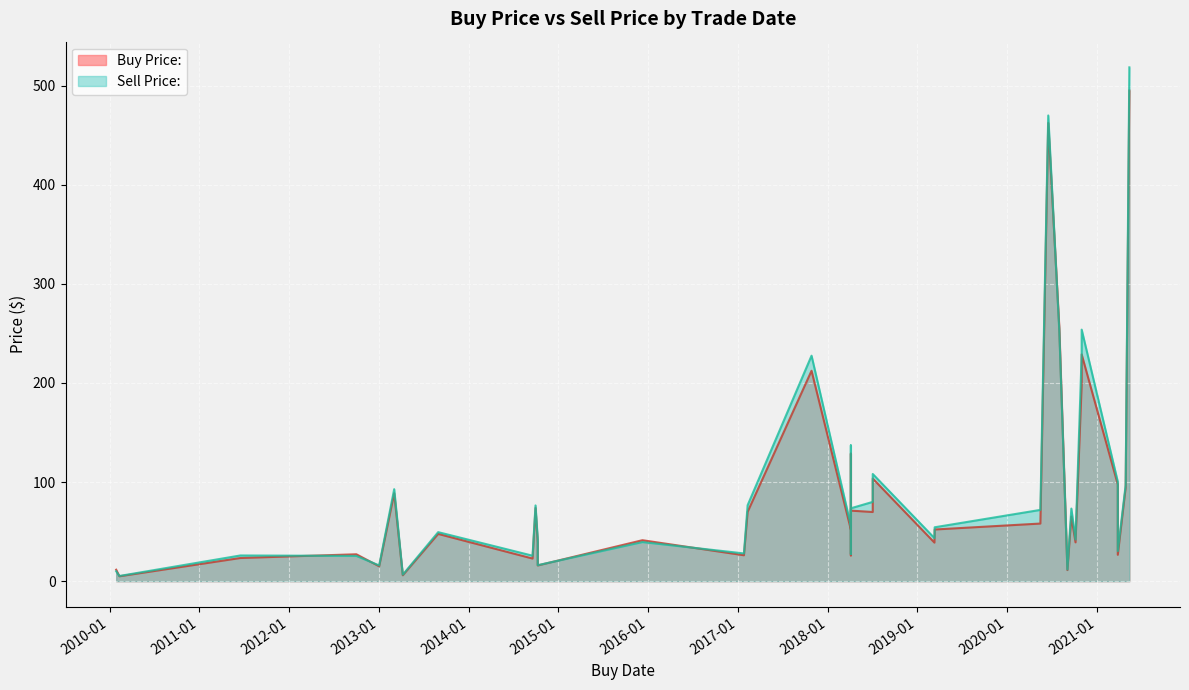

Reading left to right, list all the values displayed in this chart.

Buy Price:: 2010-01-28=11.6	2012-10-01=27.1	2015-12-09=41.3	2020-07-31=255.8	2020-06-16=462.3	2014-10-09=15.8	2021-04-27=94.5	2021-03-26=97.5	2018-04-05=71.2	2014-09-30=73.8	2013-08-30=47.7	2019-03-12=52.1	2018-07-03=103.6	2018-04-05=40.0	2013-03-04=88.7	2021-05-12=495.0	2013-01-02=15.0	2018-04-05=26.0	2020-09-02=11.2	2018-04-05=119.1	2018-04-05=128.7	2010-02-10=4.9	2017-01-25=26.1	2017-10-27=212.3	2020-10-05=39.2	2018-04-05=52.1	2014-10-09=38.9	2017-02-09=70.0	2013-04-08=6.0	2020-10-30=228.8	2011-06-17=23.4	2019-03-11=38.9	2020-09-18=65.2	2014-09-18=22.8	2021-03-26=26.6	2018-07-03=69.8	2020-10-30=198.5	2020-05-15=58.1
Sell Price:: 2010-01-28=10.0	2012-10-01=25.5	2015-12-09=39.5	2020-07-31=252.7	2020-06-16=469.9	2014-10-09=16.1	2021-04-27=97.0	2021-03-26=100.3	2018-04-05=73.5	2014-09-30=76.4	2013-08-30=49.5	2019-03-12=54.4	2018-07-03=108.2	2018-04-05=41.8	2013-03-04=92.8	2021-05-12=518.4	2013-01-02=15.8	2018-04-05=27.5	2020-09-02=11.8	2018-04-05=126.2	2018-04-05=137.0	2010-02-10=5.2	2017-01-25=28.0	2017-10-27=227.5	2020-10-05=42.0	2018-04-05=56.0	2014-10-09=42.3	2017-02-09=76.7	2013-04-08=6.5	2020-10-30=253.8	2011-06-17=25.9	2019-03-11=43.5	2020-09-18=73.2	2014-09-18=25.7	2021-03-26=30.3	2018-07-03=80.0	2020-10-30=228.9	2020-05-15=71.9